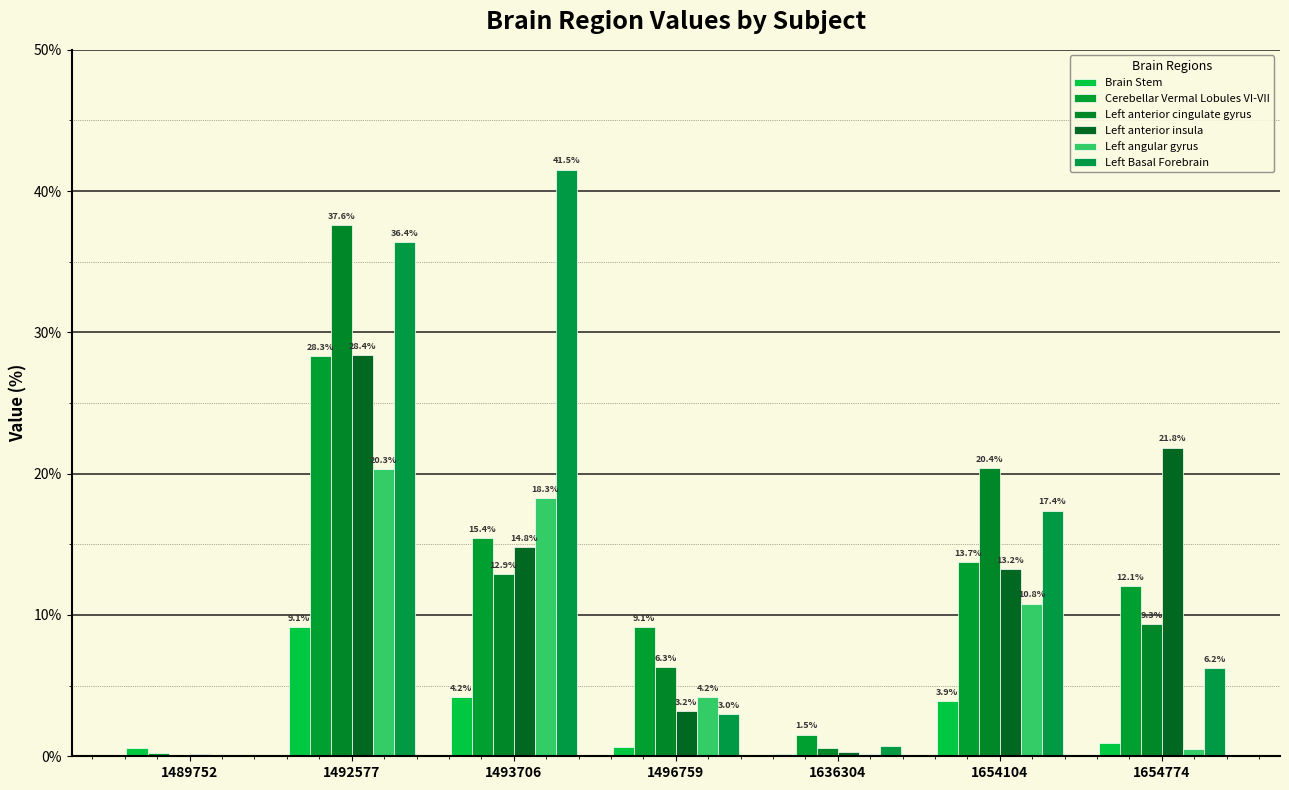

Which series changed the most between 1489752 and 1496759?

Cerebellar Vermal Lobules VI-VII